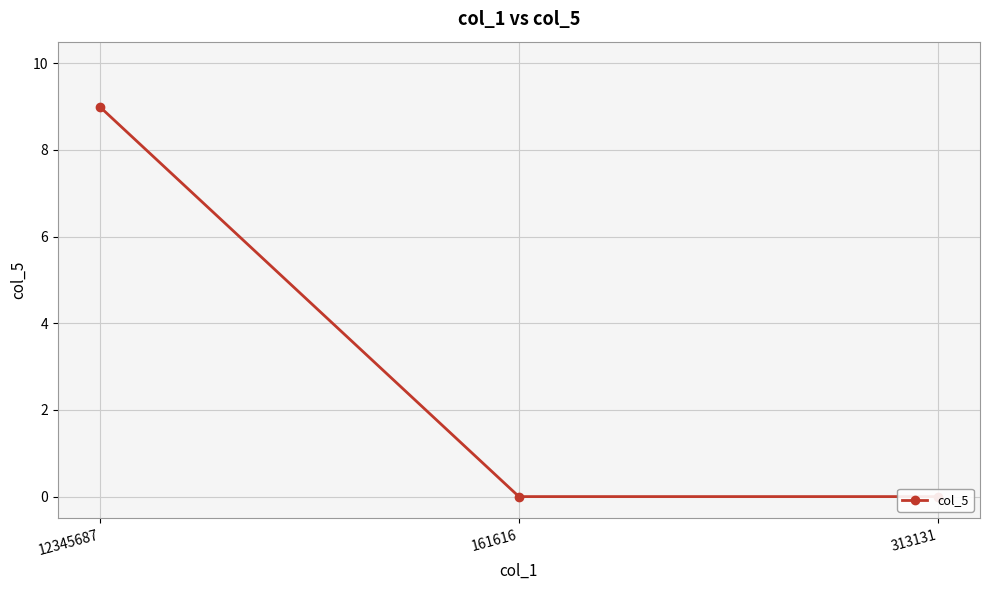

What is the difference between the values at 12345687 and 313131?

9